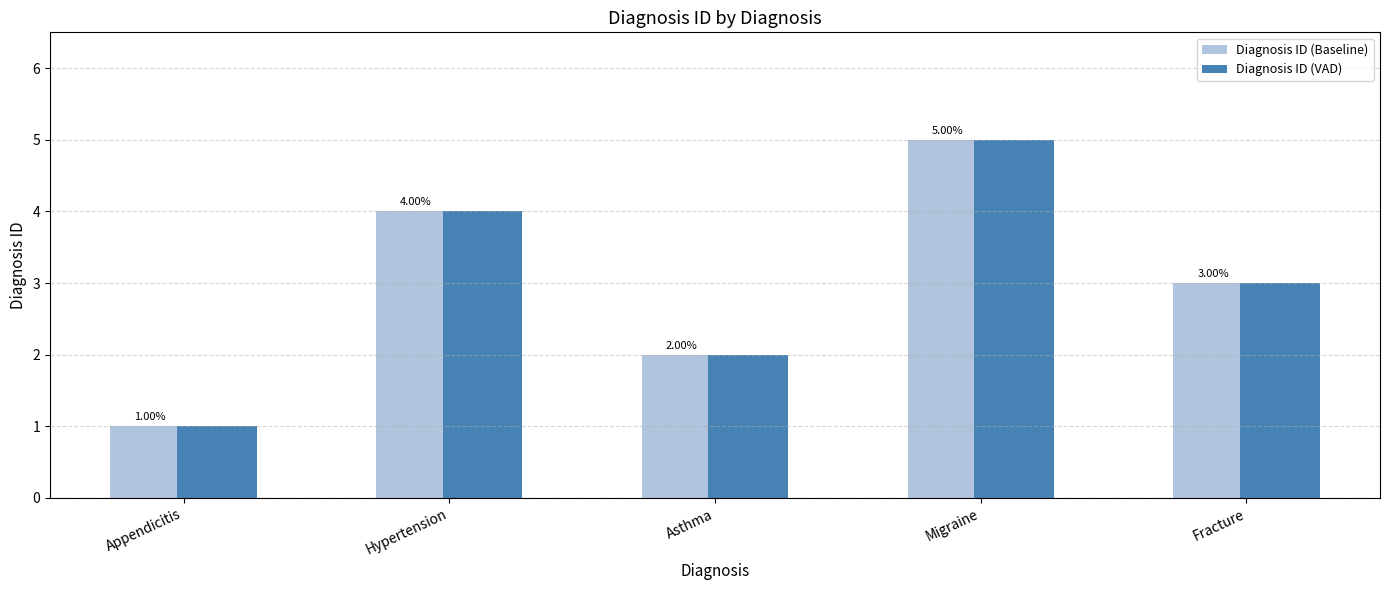

Reading left to right, what are all the values shown in this chart?

Diagnosis ID (Baseline): 1	4	2	5	3
Diagnosis ID (VAD): 1	4	2	5	3